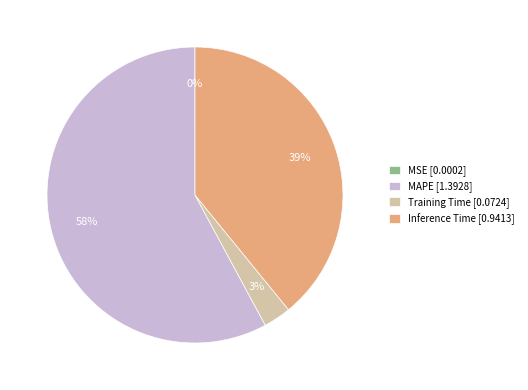

Is the sum of Training Time [0.0724] and Inference Time [0.9413] greater than half?

No